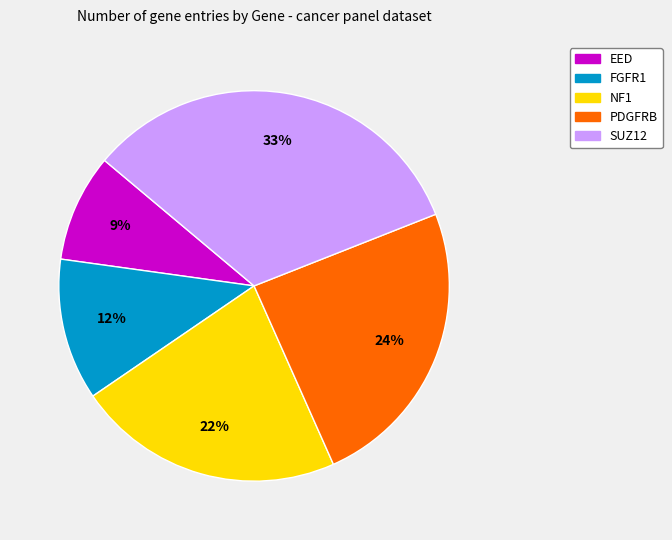

Which slice is the largest?

SUZ12